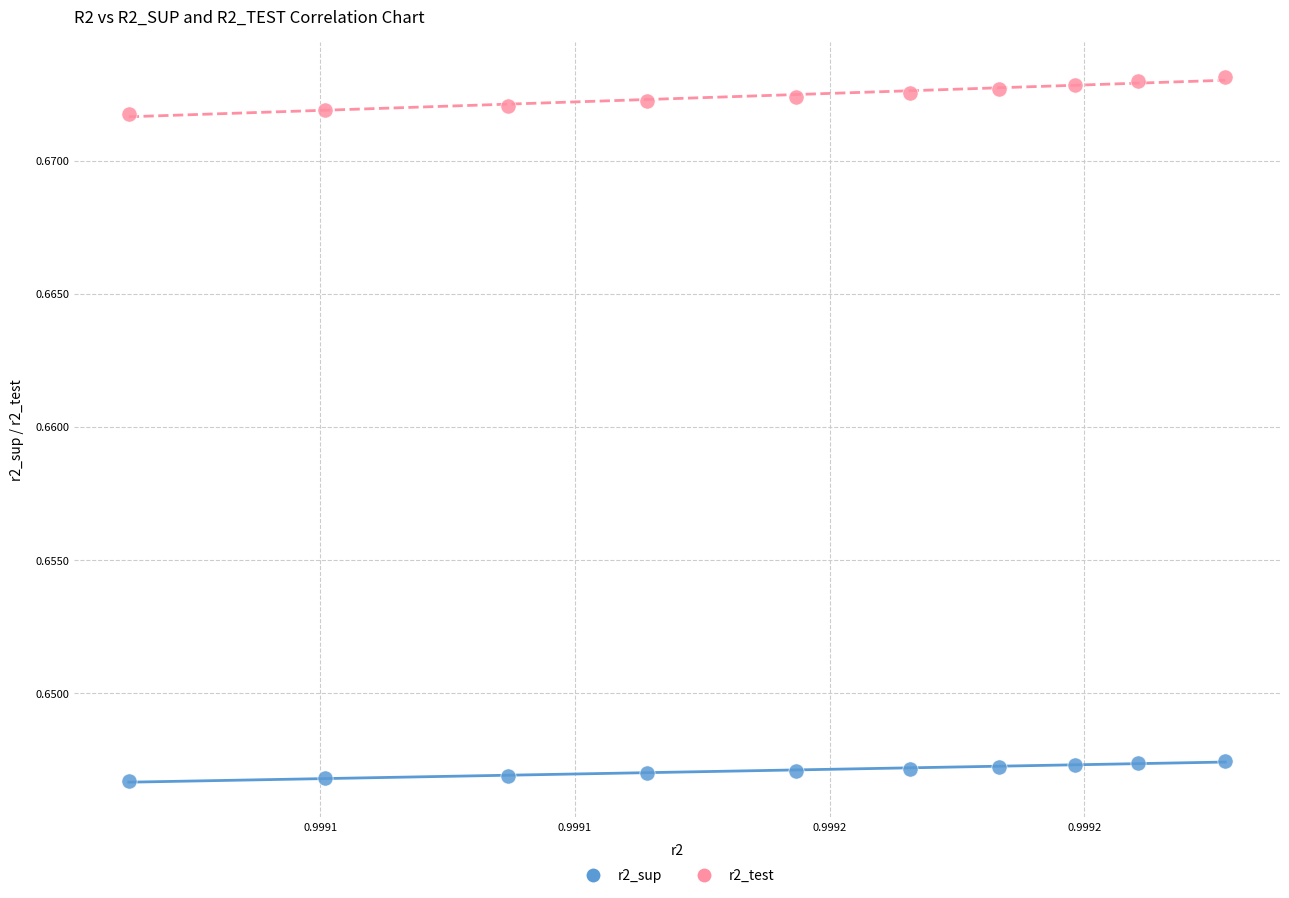

Which series contains the lowest Y value?

r2_sup